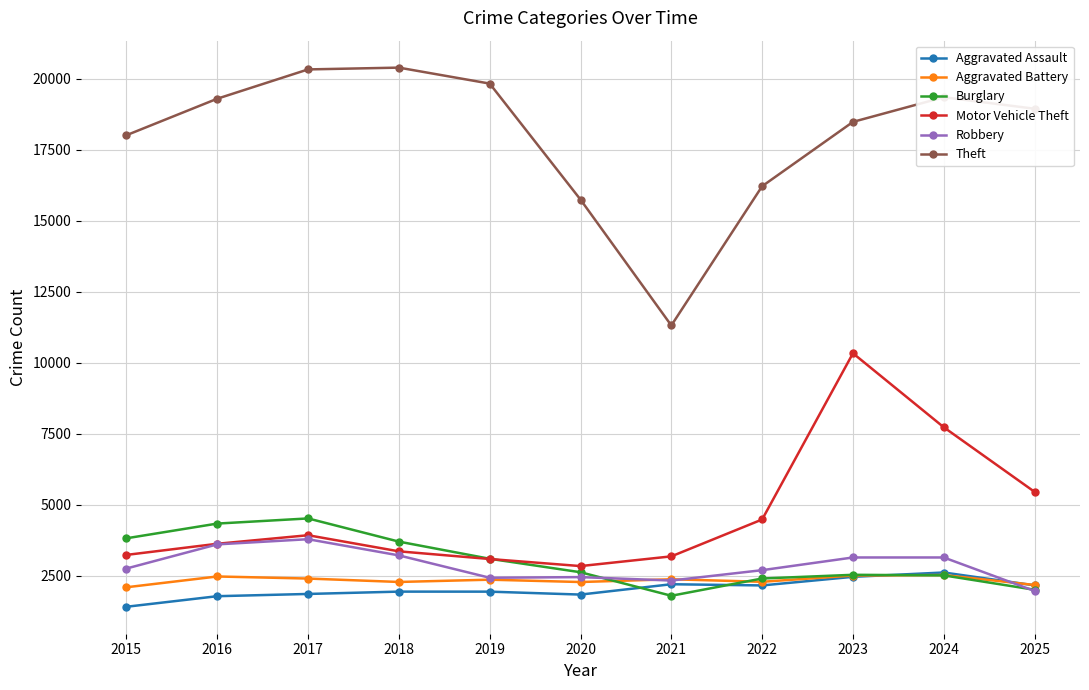

Which series has the largest range (max minus min)?

Theft